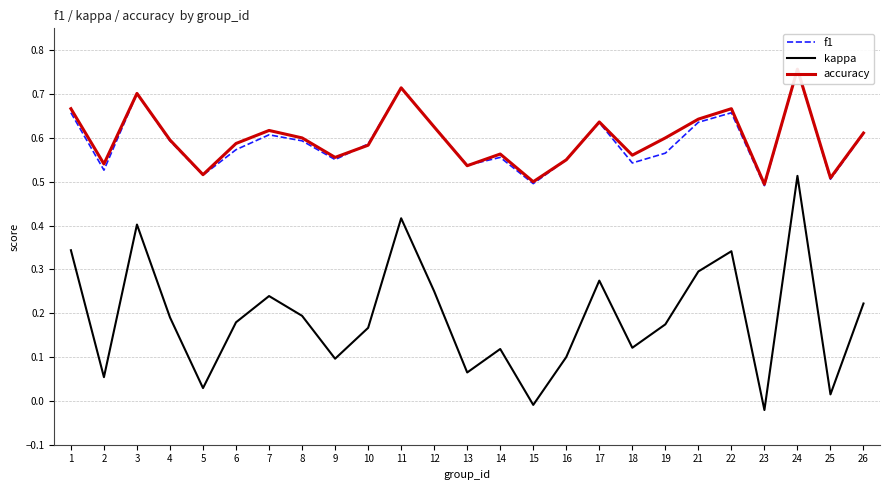

True or false: f1 has more than 2 points higher than both neighbors.

True